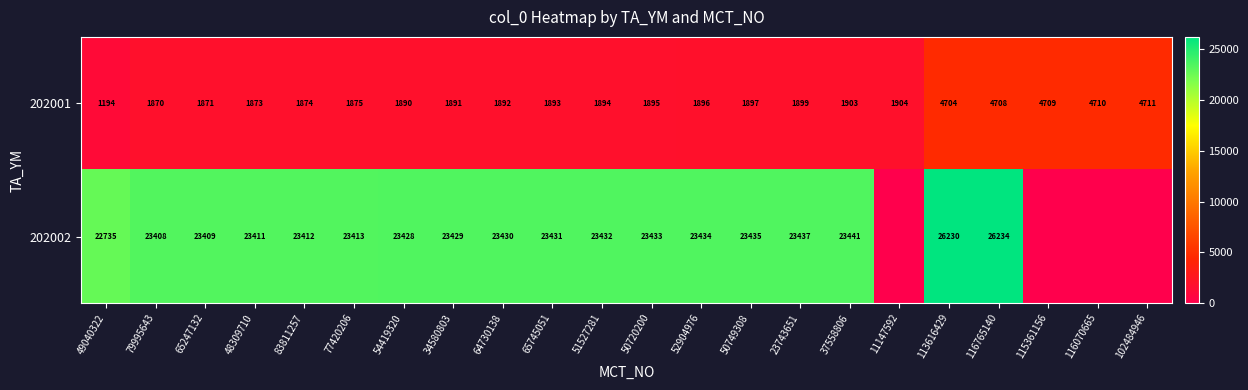

How many values in the 202001 series are below 1895?

11